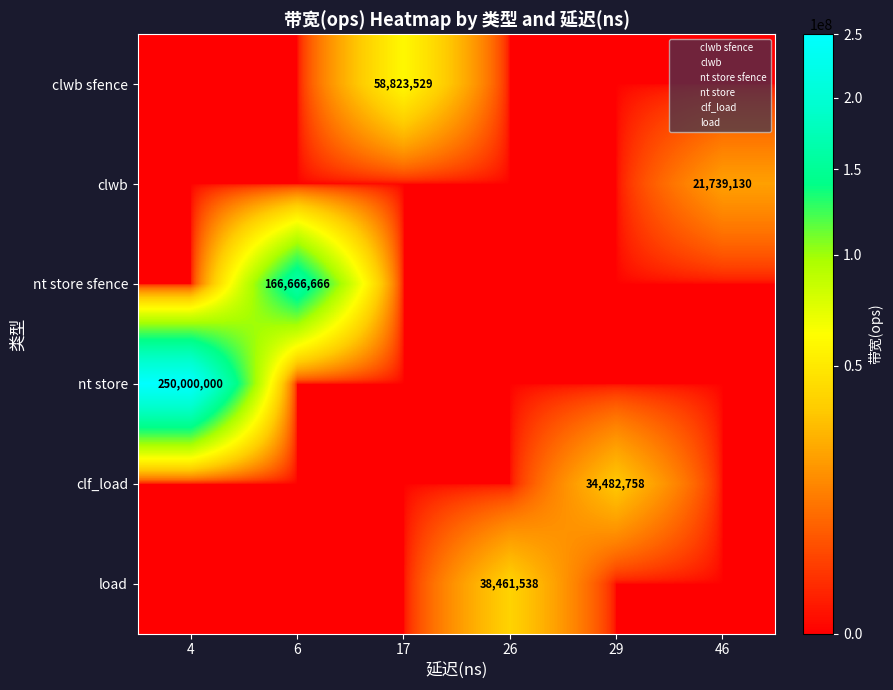

Is the value of load at 4 greater than the value of clf_load at 6?

No